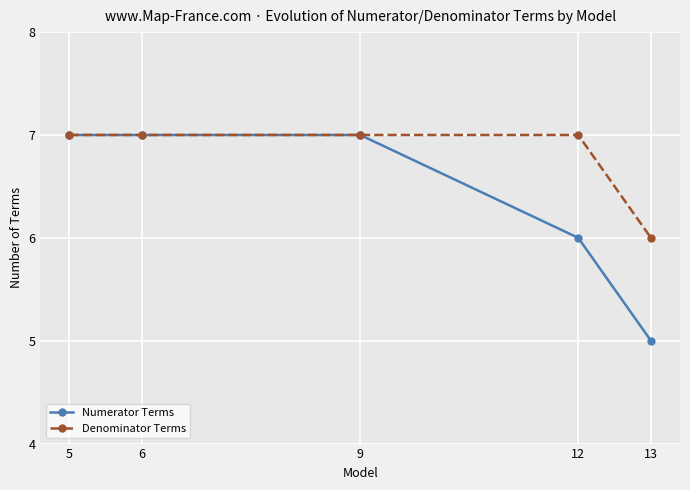

At which label is Denominator Terms closest to 6?

13